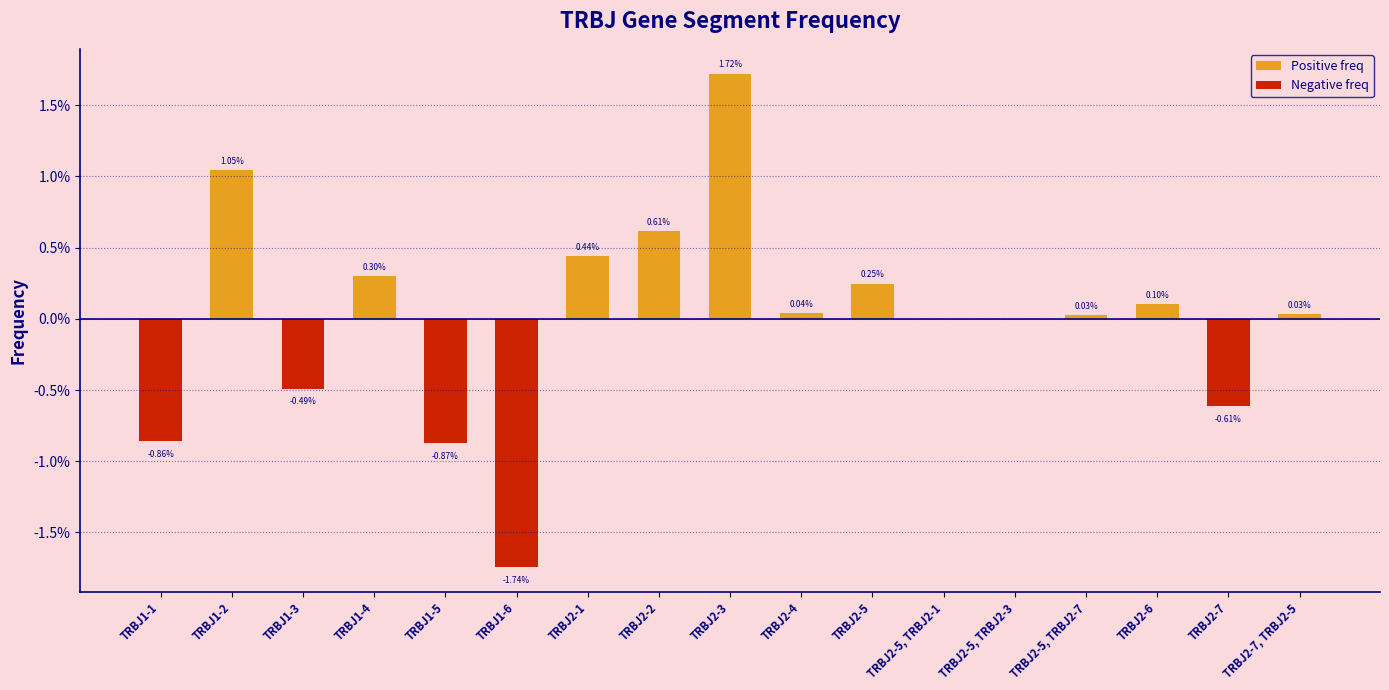

The value of Positive freq at TRBJ2-5, TRBJ2-7 is 0.0. True or false?

True